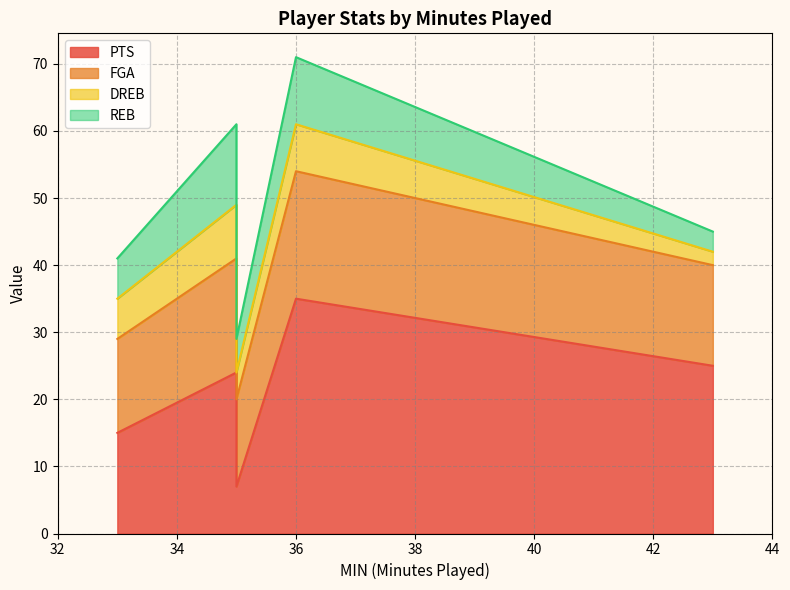

How many lines are shown in the chart?

4